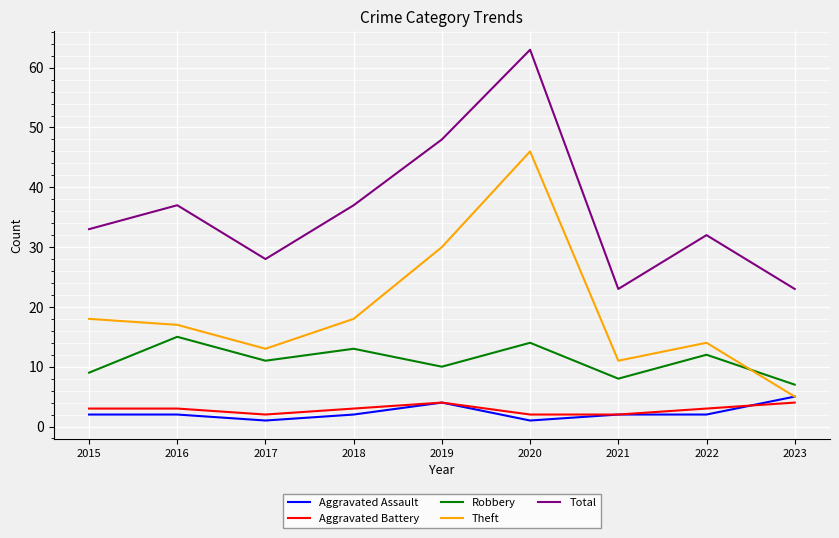

What is the total value across all series at 2017?

55